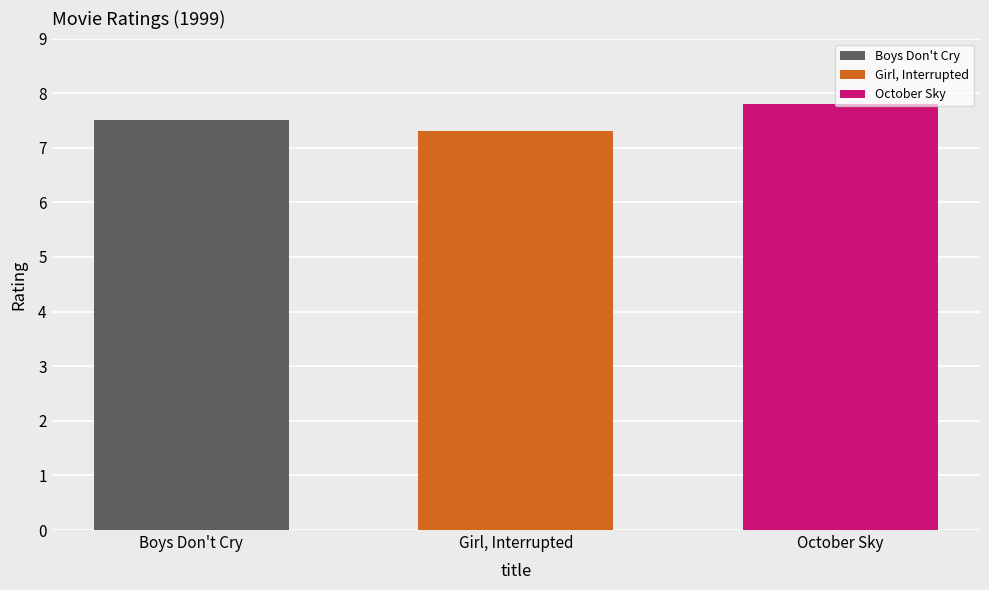

What is the difference between the highest and lowest values at Girl, Interrupted?

0.5